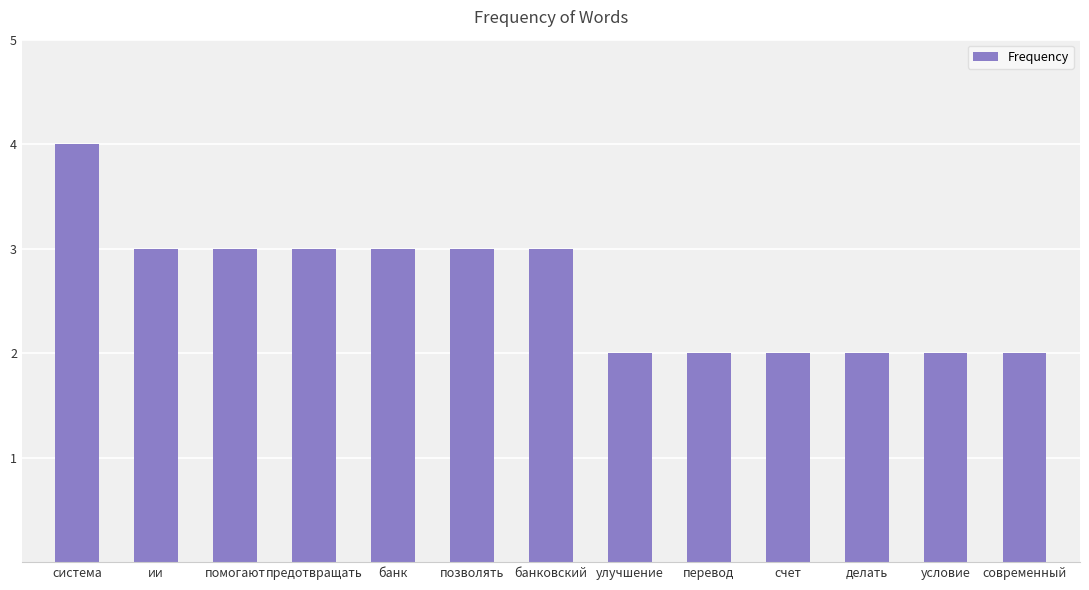

Which has a higher value, ии or делать?

ии